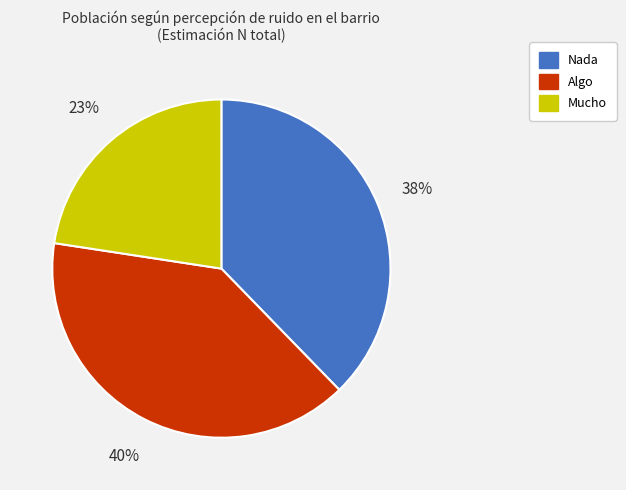

Rank the categories by value from highest to lowest.

Algo, Nada, Mucho